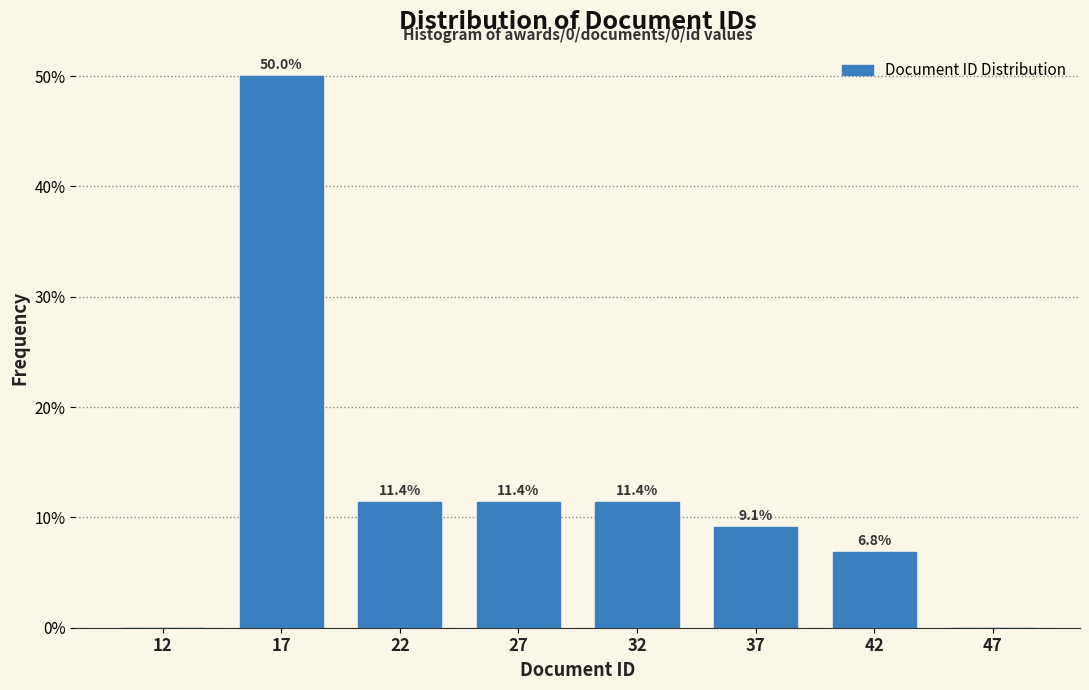

Reading left to right, transcribe all the data shown in this chart.

12=0.0	17=50.0	22=11.4	27=11.4	32=11.4	37=9.1	42=6.8	47=0.0